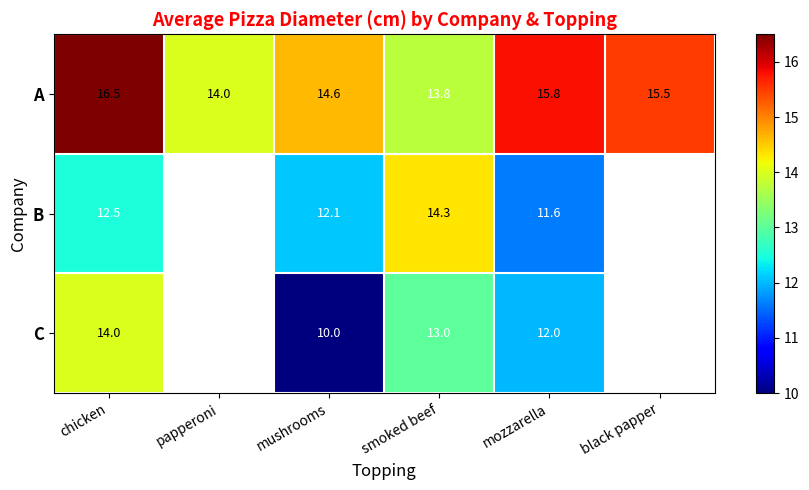

At which category does the chart reach its peak across all series?

chicken